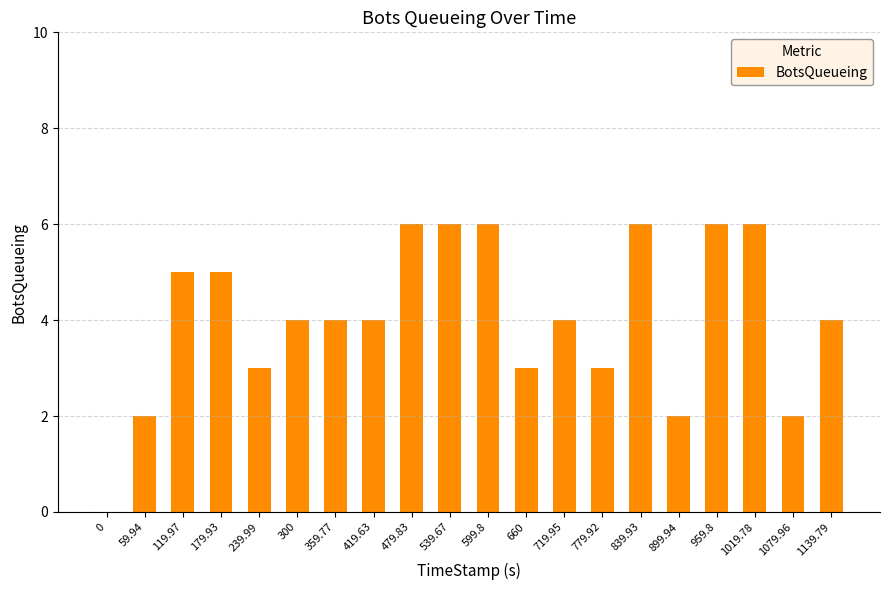

The value at 179.93 is 3. True or false?

False